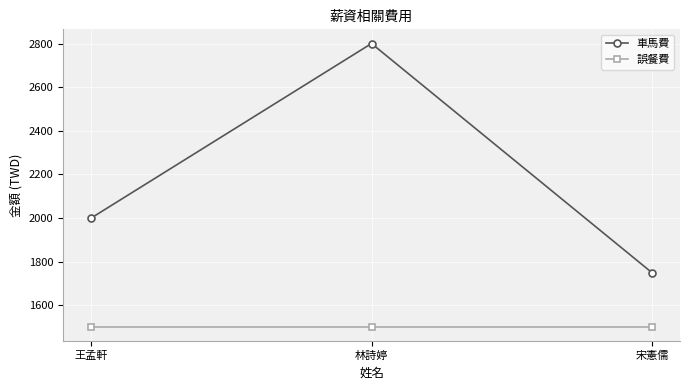

Which category has the lowest value in the 車馬費 series?

宋憲儒